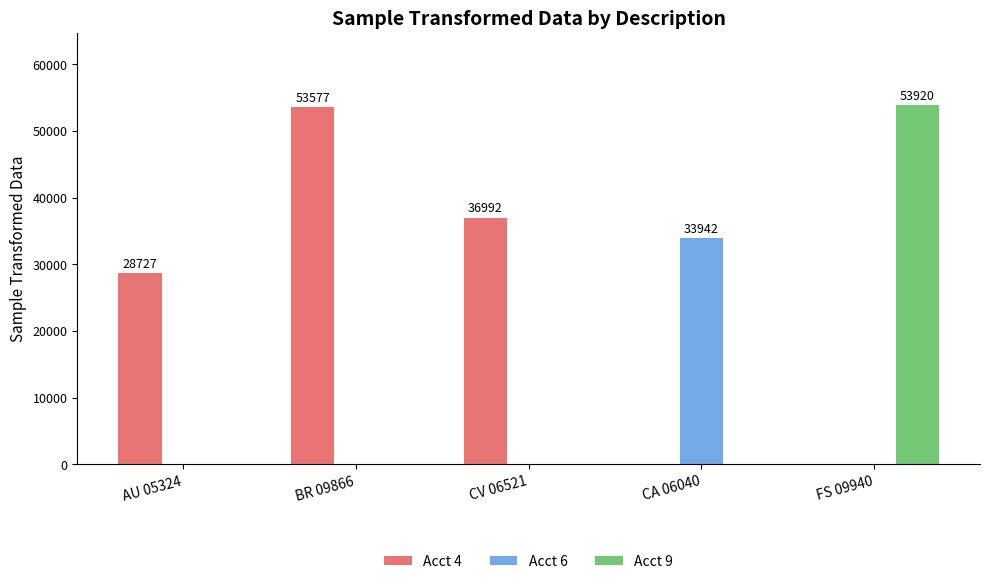

How many series are shown in this chart?

3